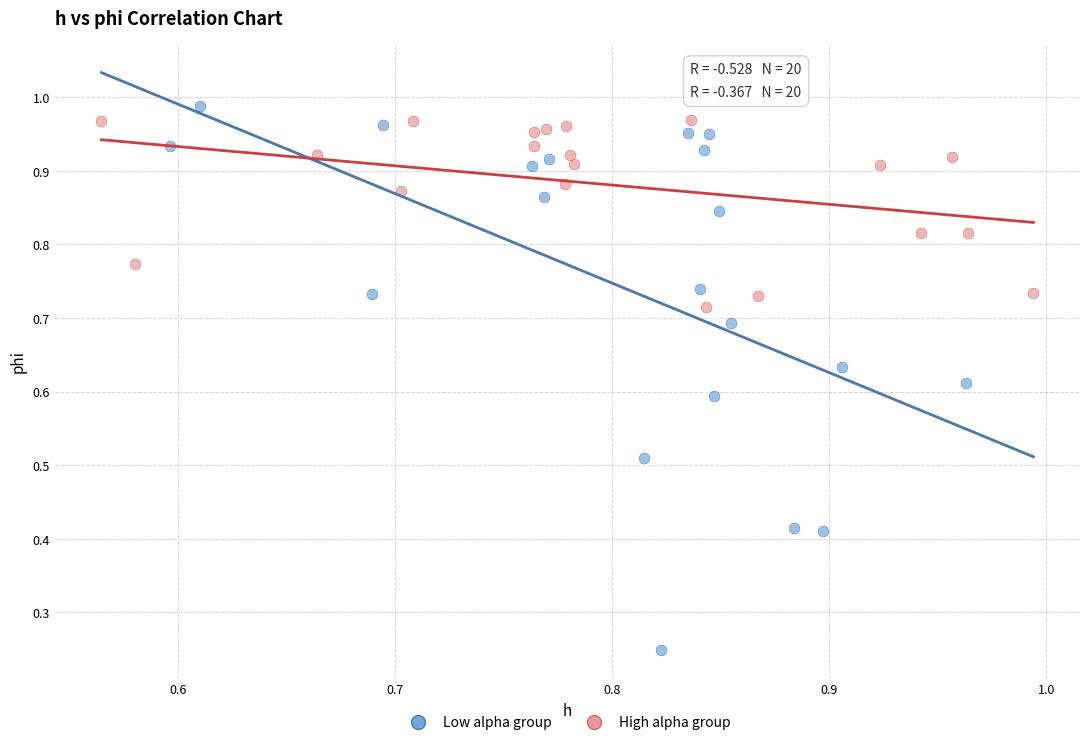

What are all the series names shown in the legend?

Low alpha group, High alpha group